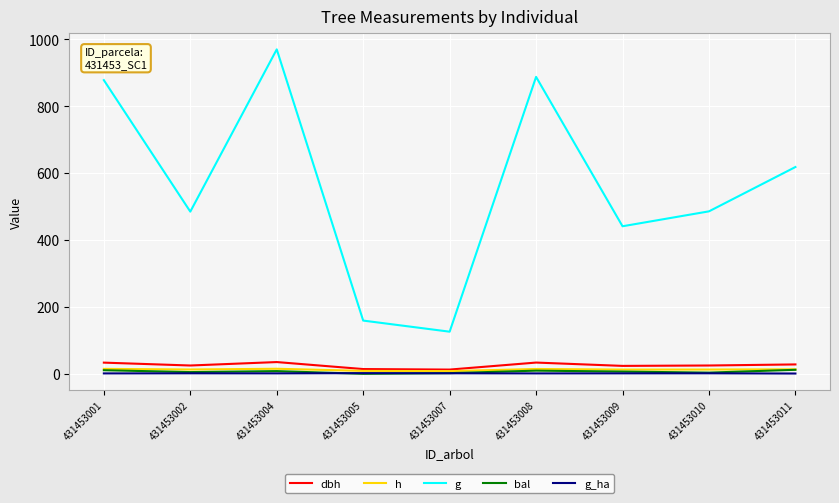

True or false: dbh has more than 1 points higher than both neighbors.

True